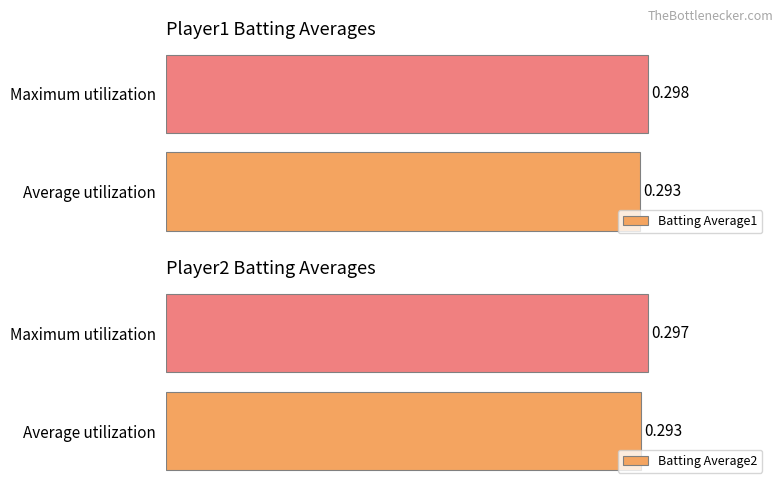

At which label is Batting Average2 closest to 0?

Average utilization